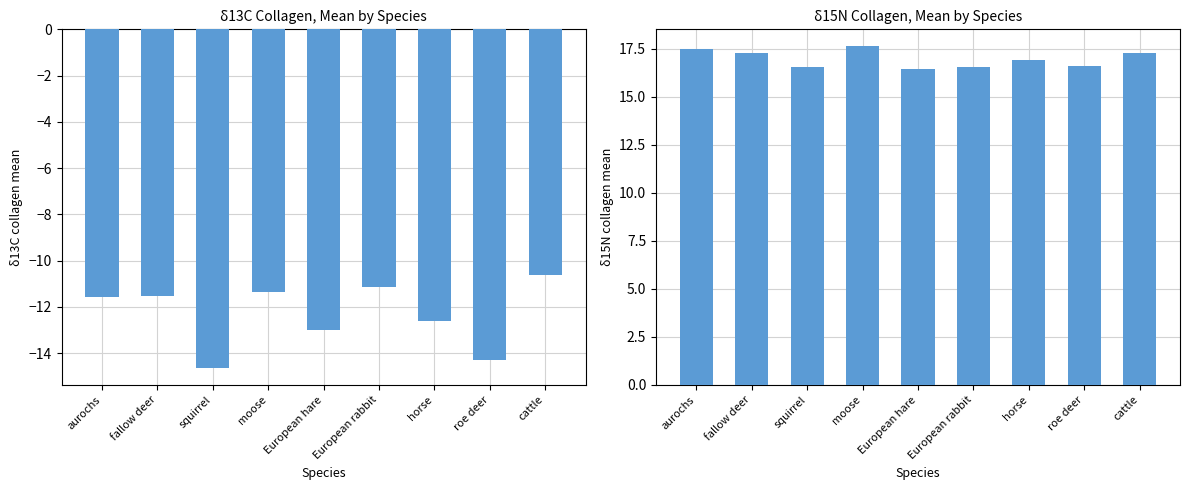

What is the average value of the δ15N collagen (J) series?

17.0